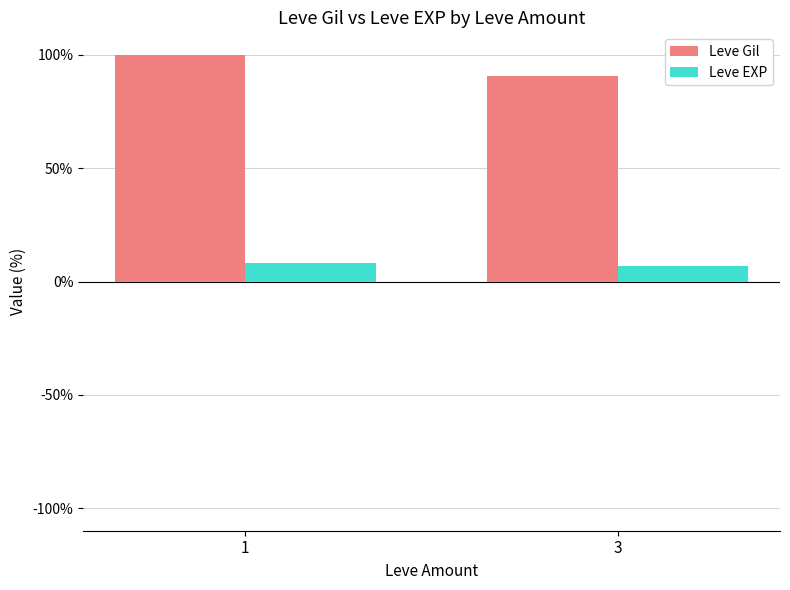

Count the number of categories in the chart.

2